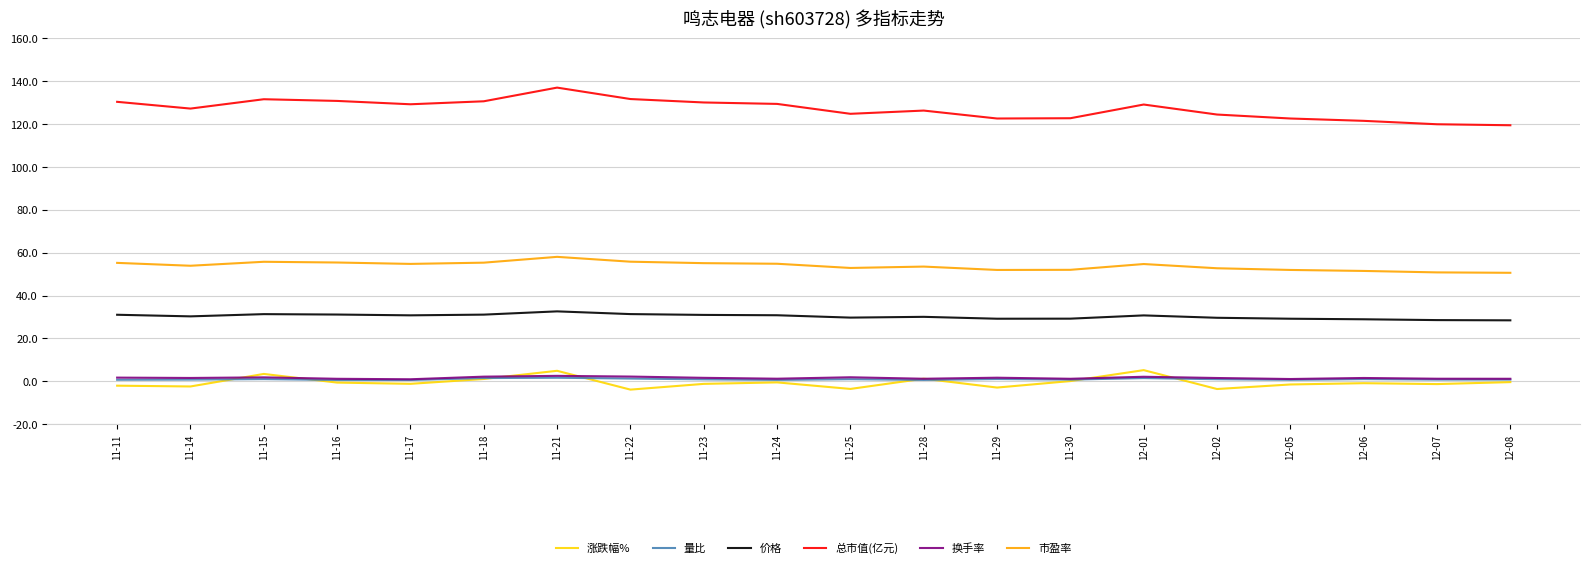

How many lines are shown in the chart?

6